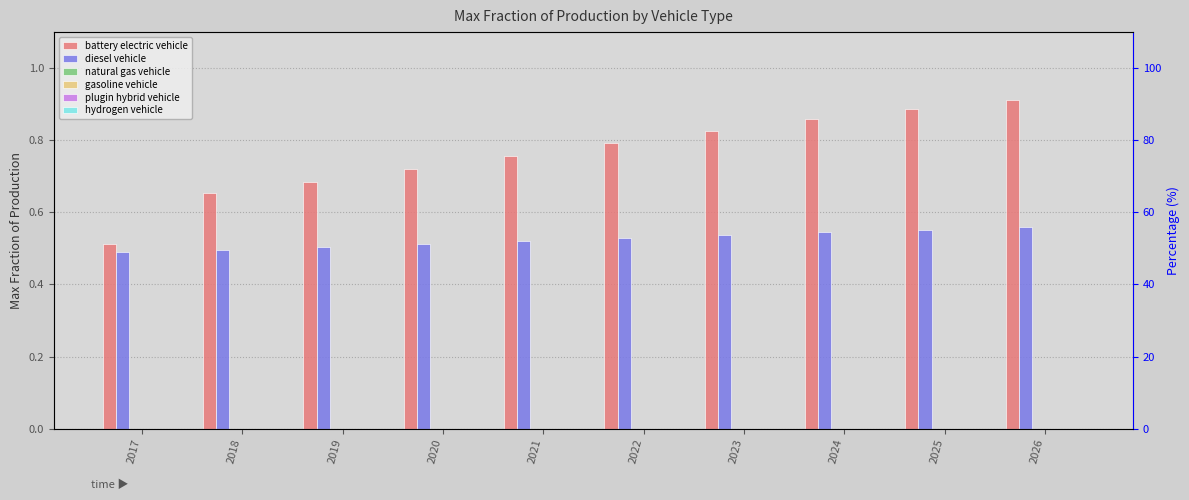

What is the difference between the maximum and minimum values in the battery electric vehicle series?

0.4